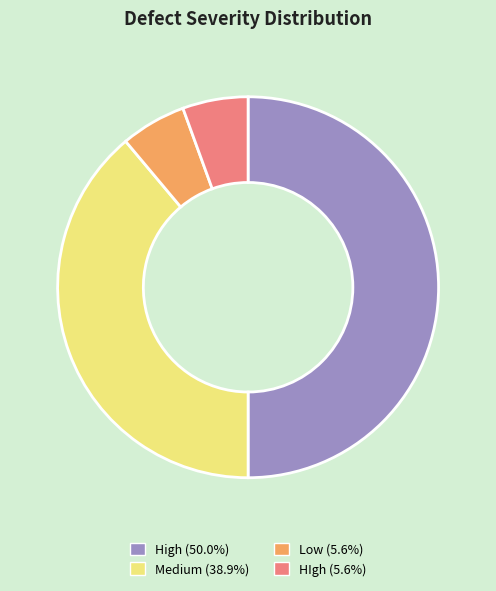

The Low slice represents 11% of the pie. True or false?

False